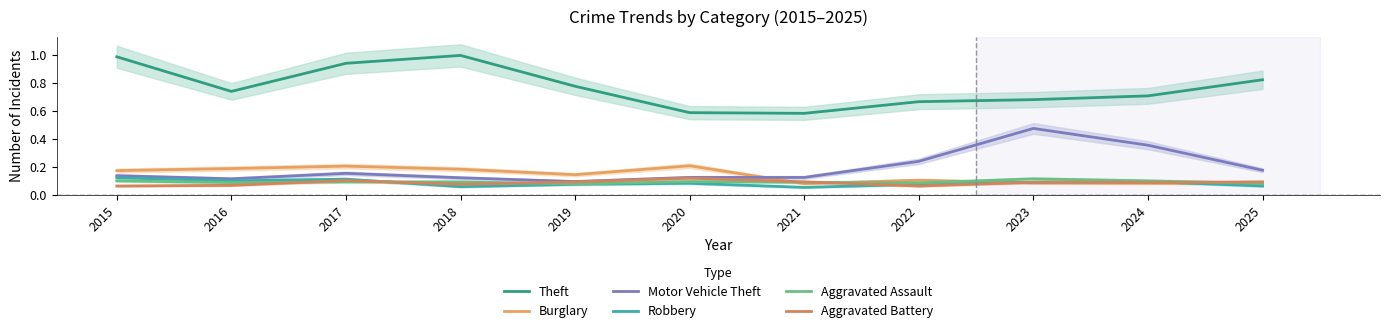

Where is the first local minimum for Robbery?

2016